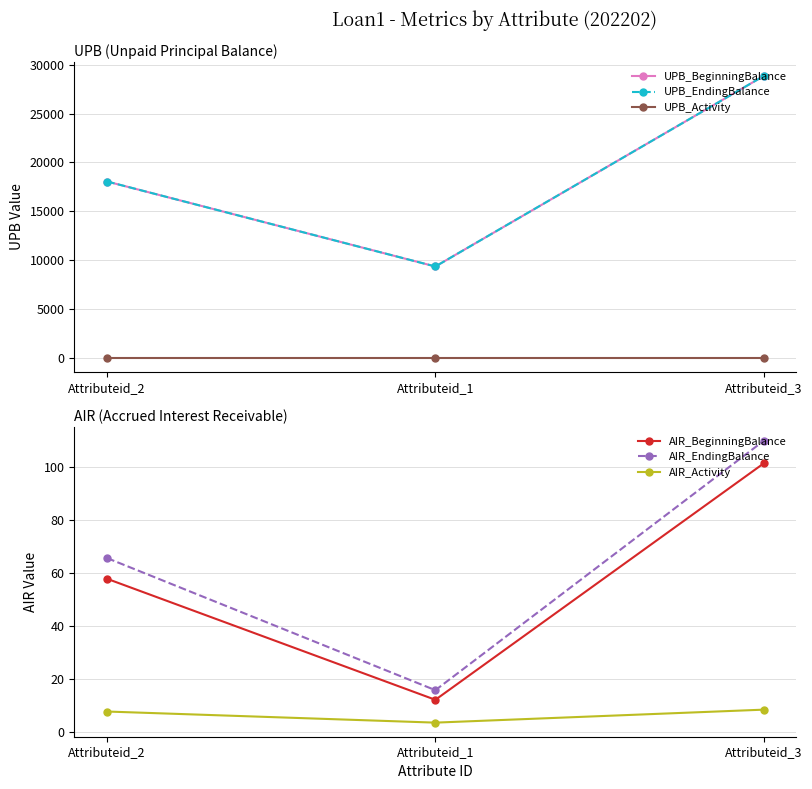

Which series has the widest spread of values?

UPB_BeginningBalance